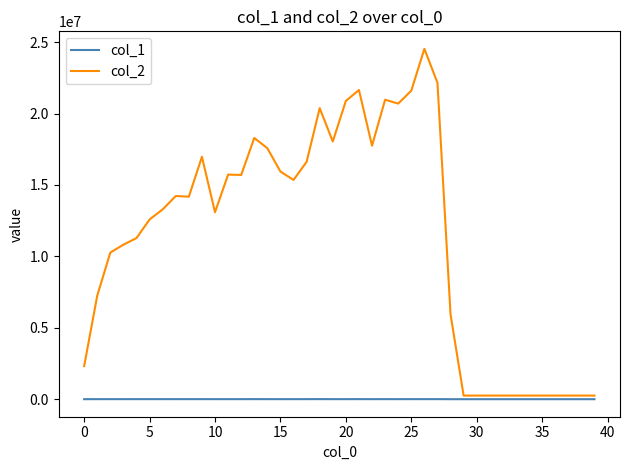

Which series has the largest total across all categories?

col_2